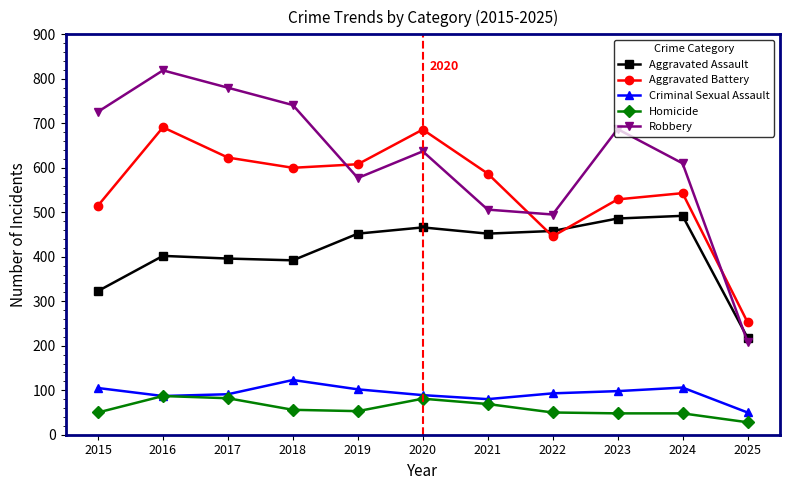

True or false: Aggravated Battery and Criminal Sexual Assault cross at least once.

False